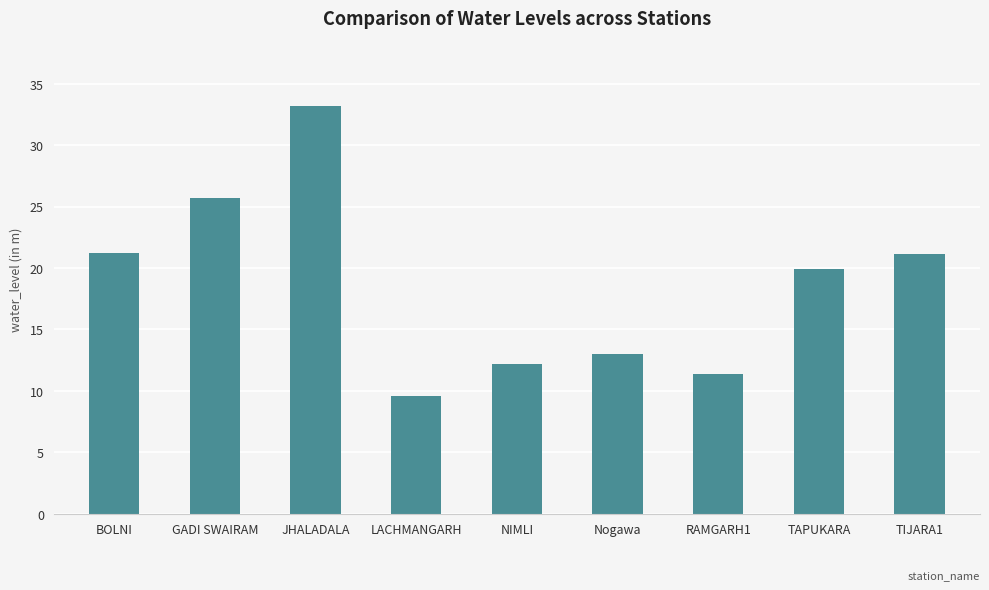

Does the chart contain any negative values?

No